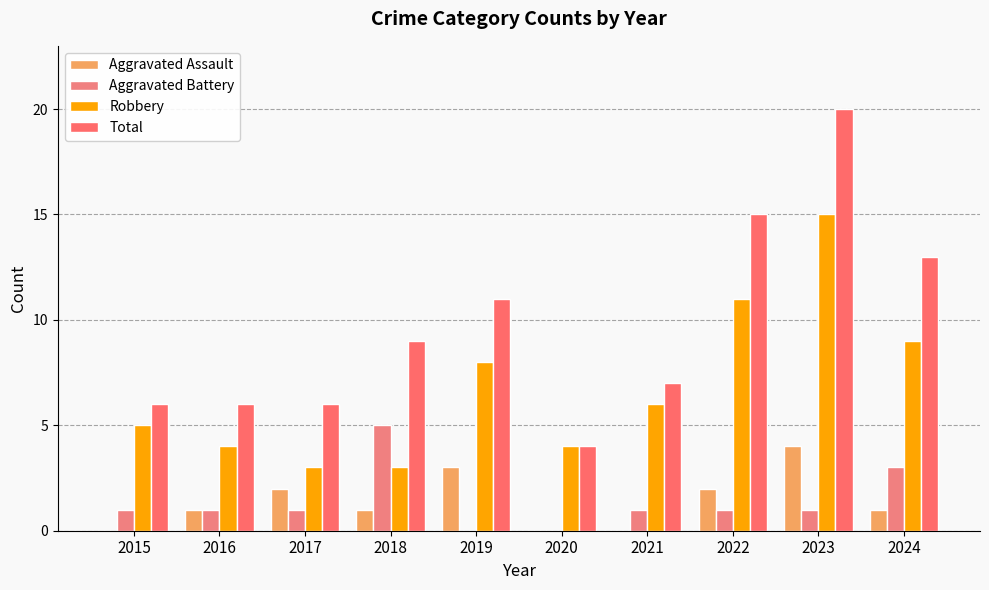

Reading left to right, list all the values displayed in this chart.

Aggravated Assault: 0	1	2	1	3	0	0	2	4	1
Aggravated Battery: 1	1	1	5	0	0	1	1	1	3
Robbery: 5	4	3	3	8	4	6	11	15	9
Total: 6	6	6	9	11	4	7	15	20	13